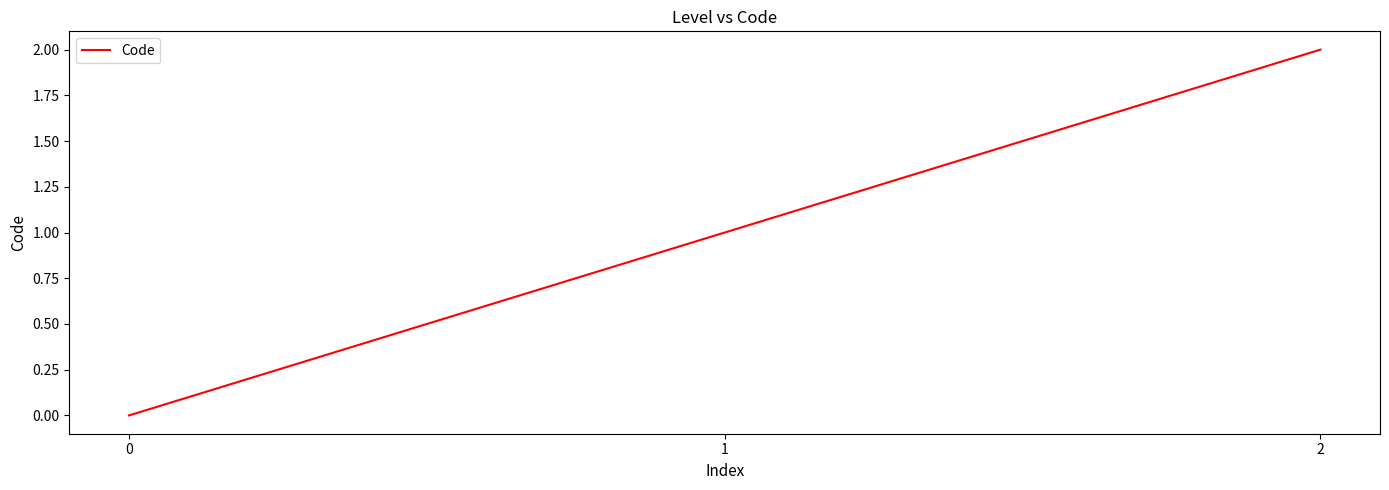

Is this an area chart (filled region under the line)?

No